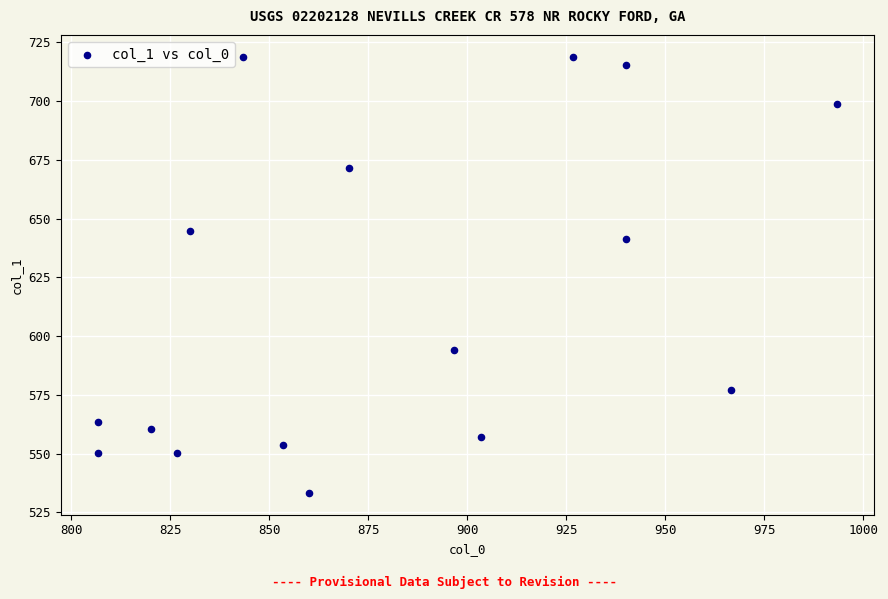

How many data points are displayed?

16